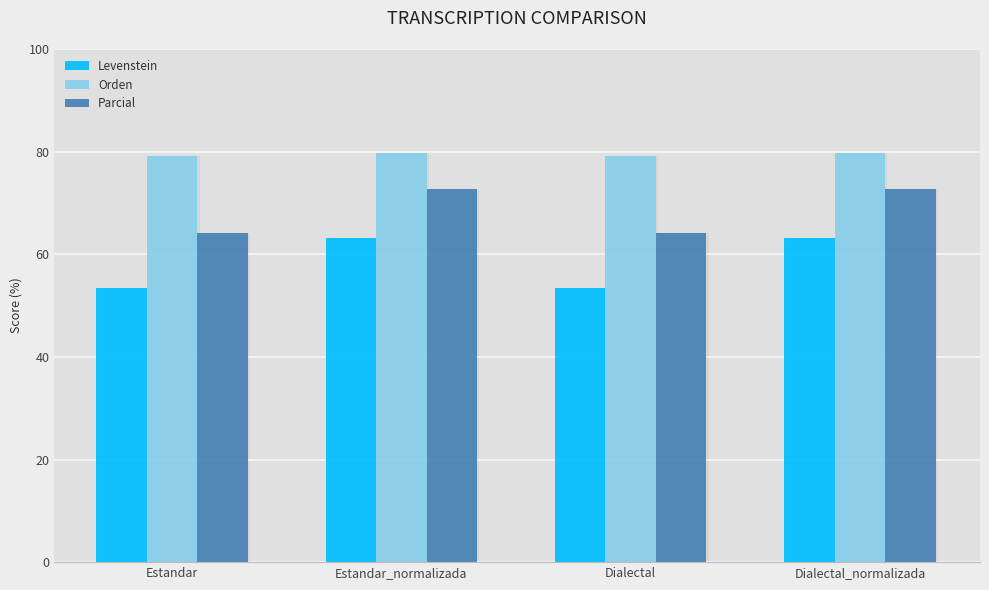

List the series in order of their peak value, lowest first.

Levenstein, Parcial, Orden